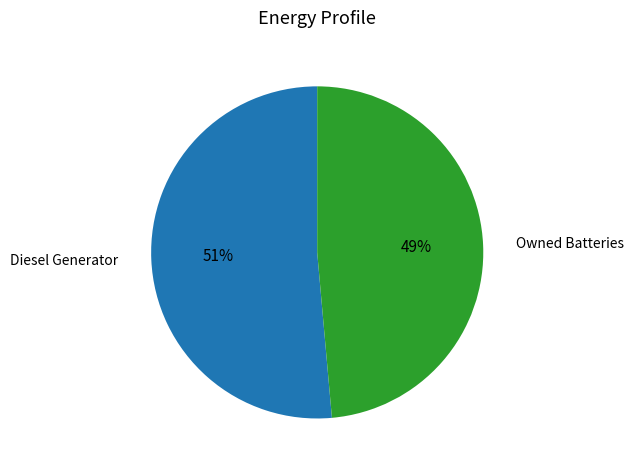

Do Diesel Generator and Owned Batteries together represent more than half of the pie?

Yes